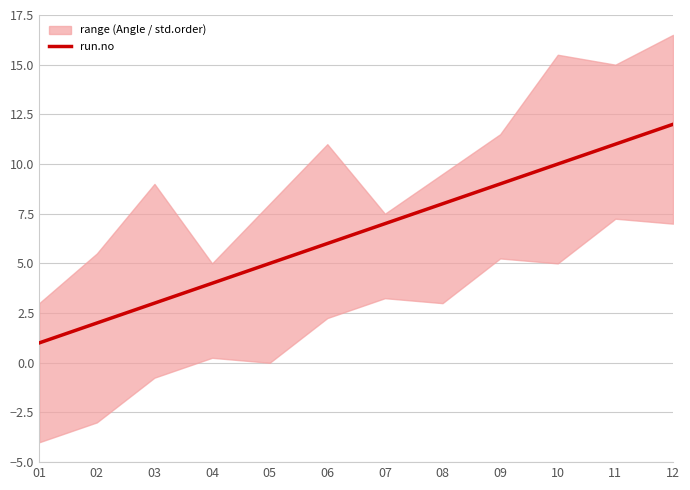

Where does the data first go above 7?

08